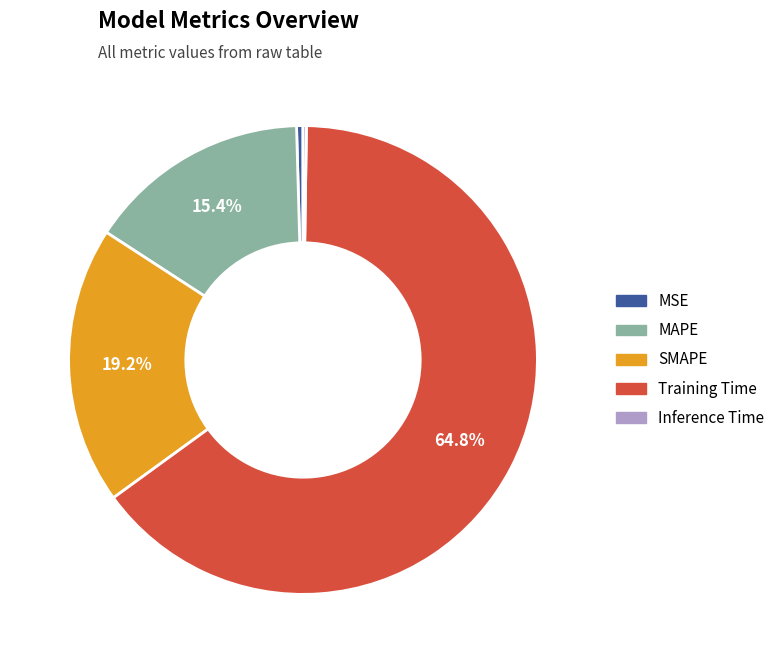

What percentage is NOT represented by Training Time?

35.2%